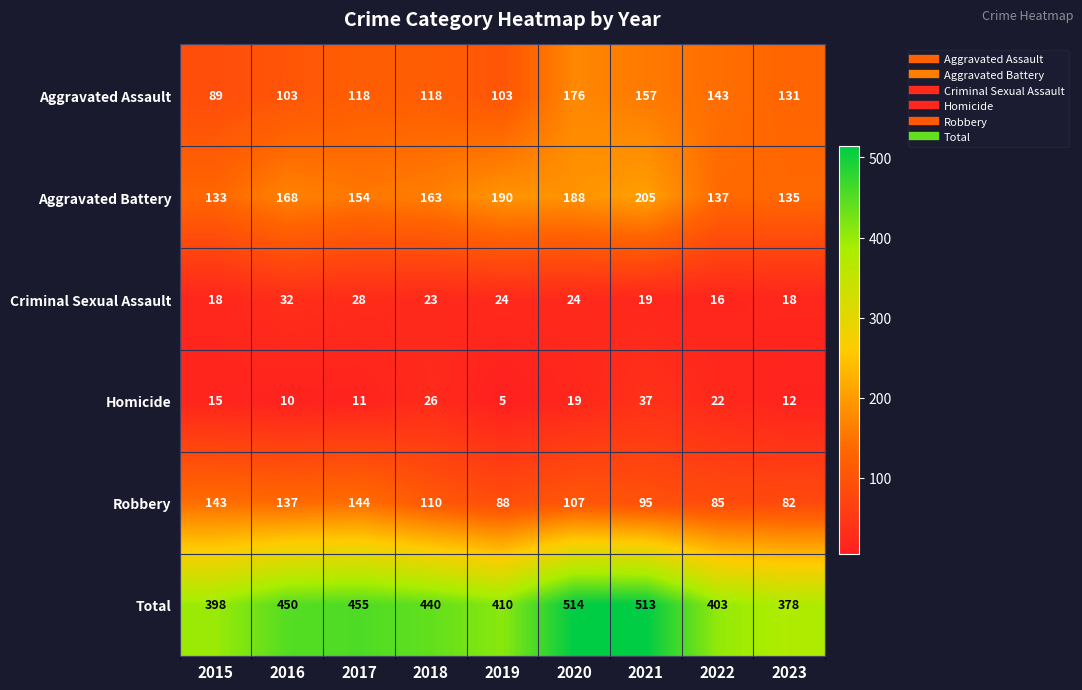

Which series has the widest spread of values?

Total